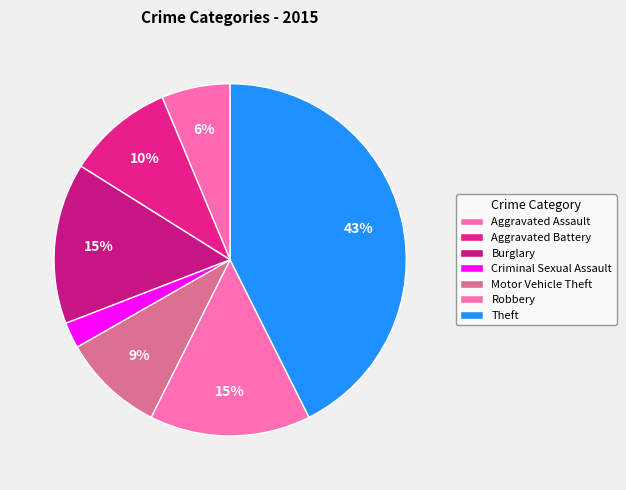

The Aggravated Assault slice represents 15% of the pie. True or false?

False